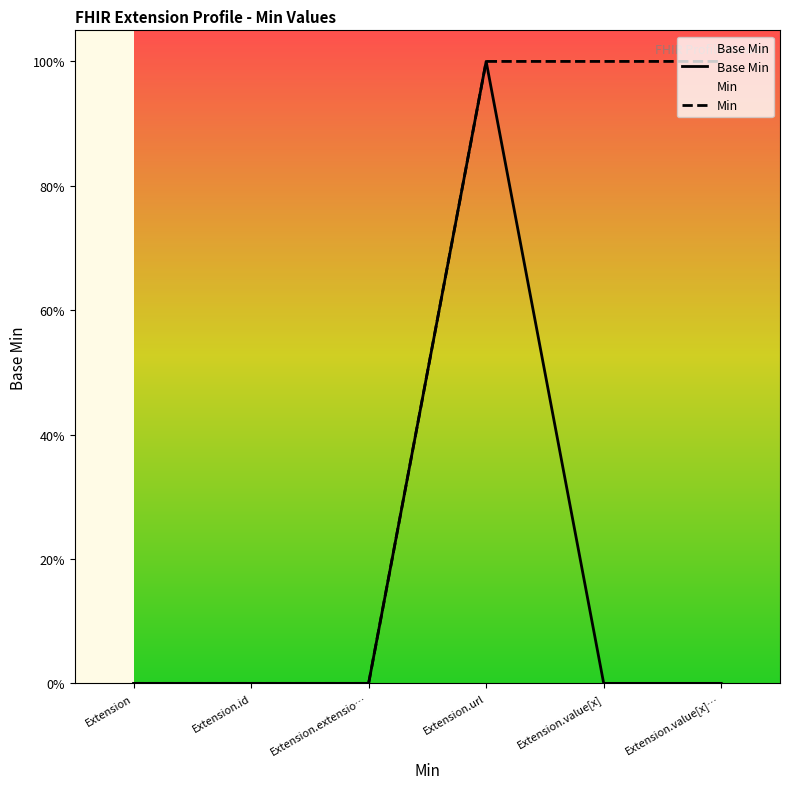

What position from the left is Extension.url?

4